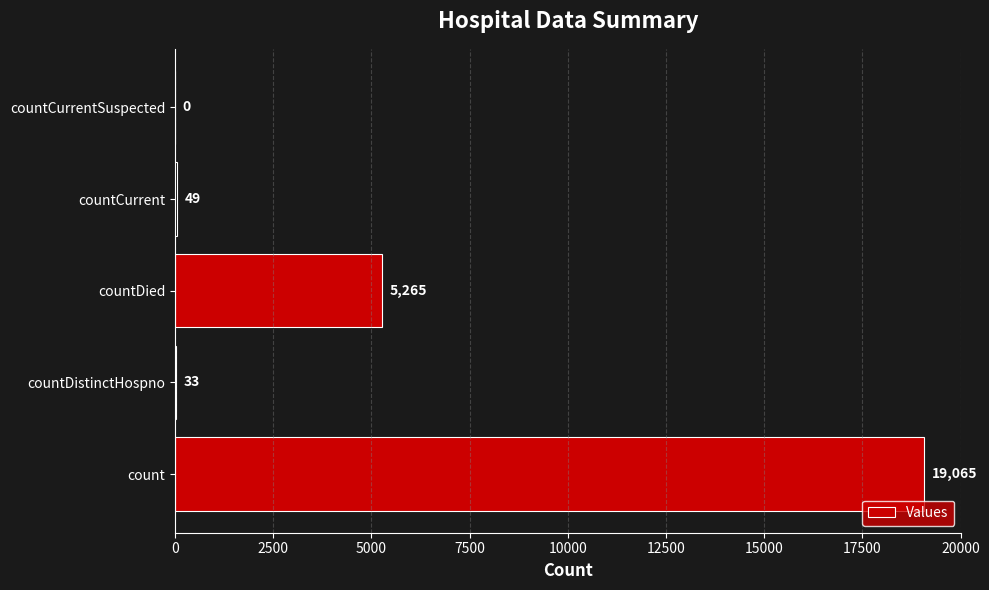

True or false: the data shows 33 at countDistinctHospno.

True